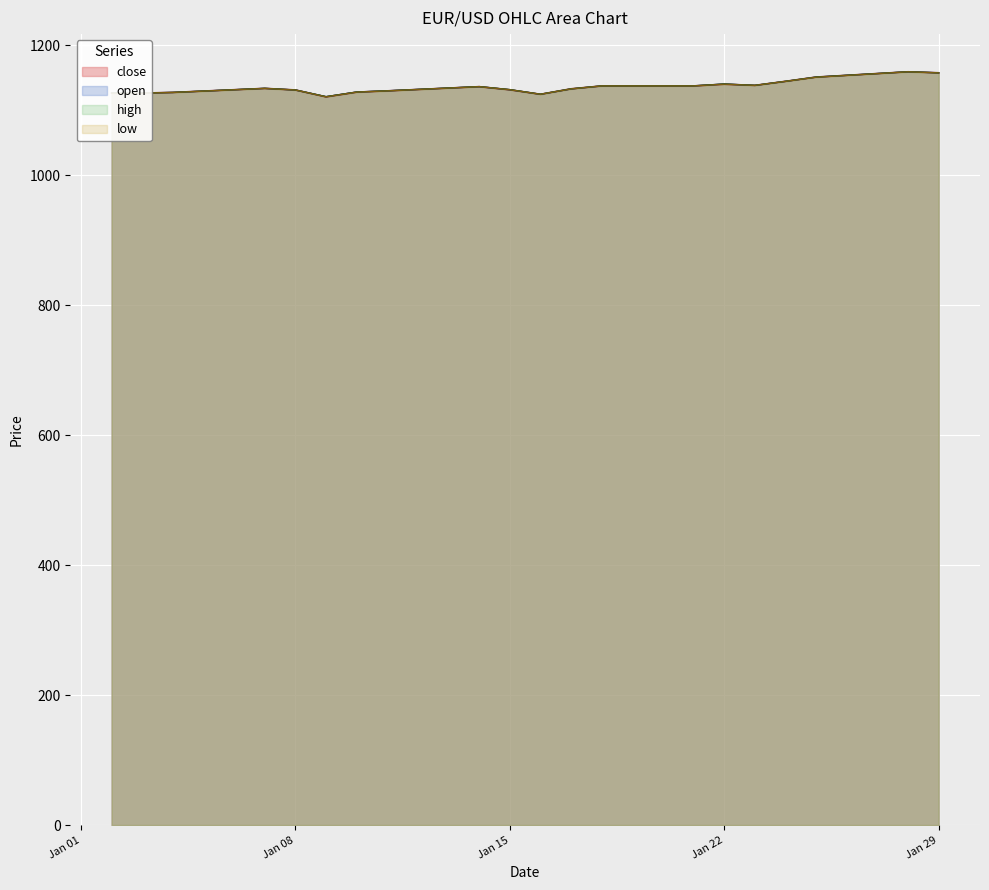

What is the value of the low point at the 8th from the left?

1129.9